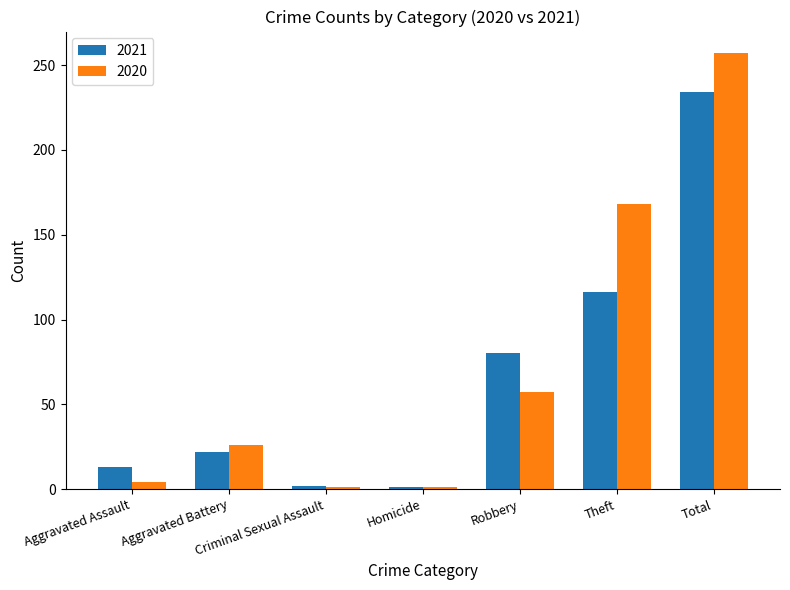

What is the label of the 1st bar from the left?

Aggravated Assault